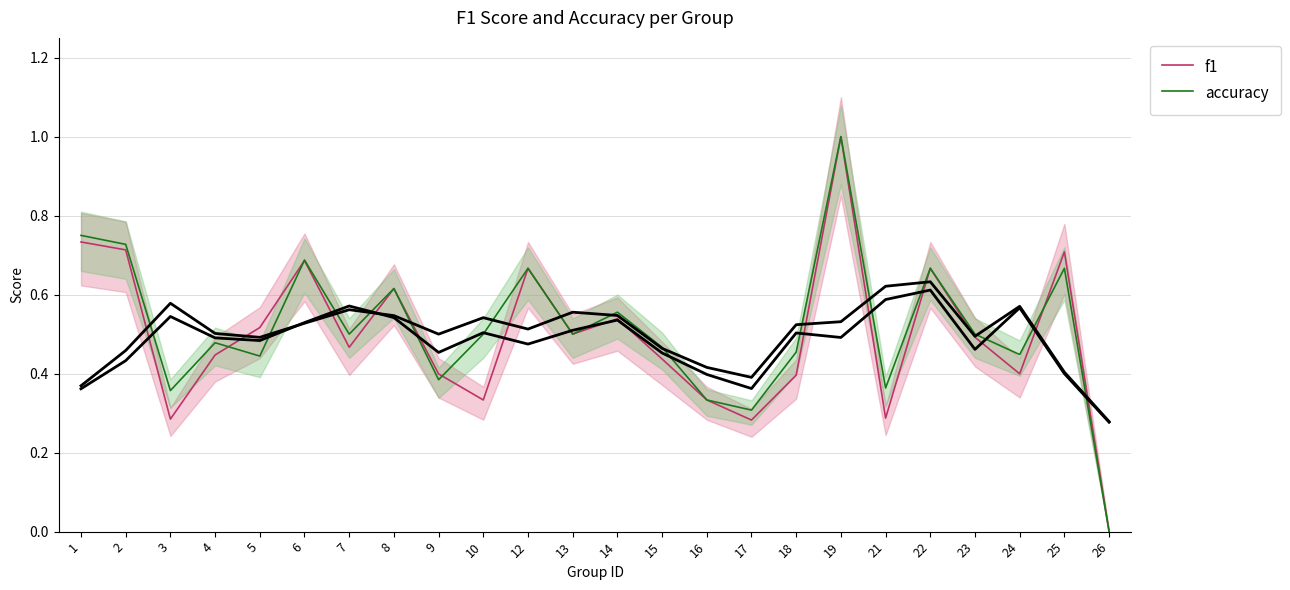

How many series are shown in this chart?

2